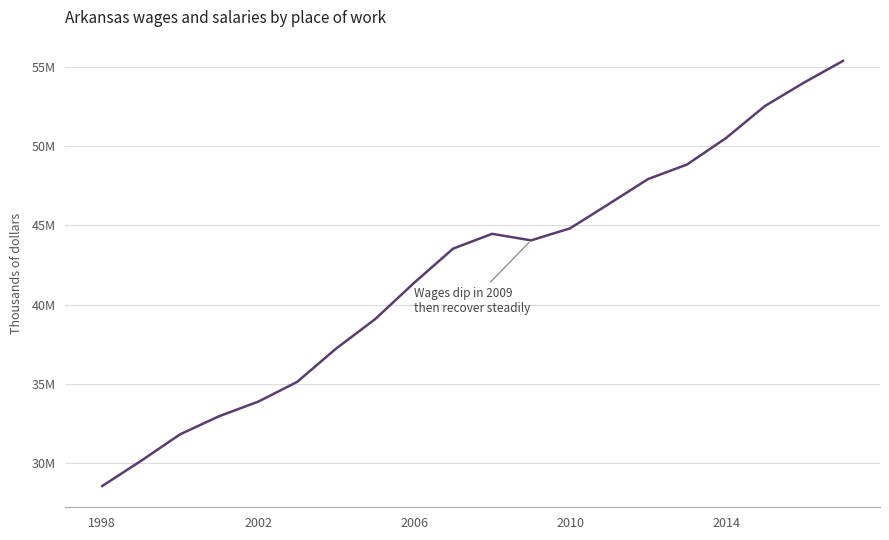

What is the value of the 9th point from the left?

41374318